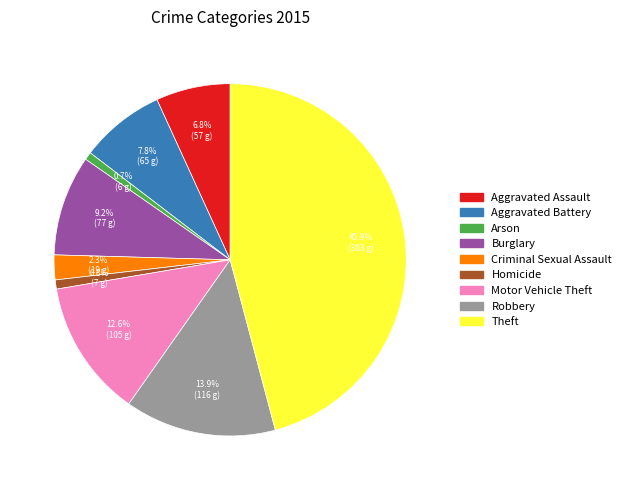

Between Theft and Homicide, which is larger?

Theft